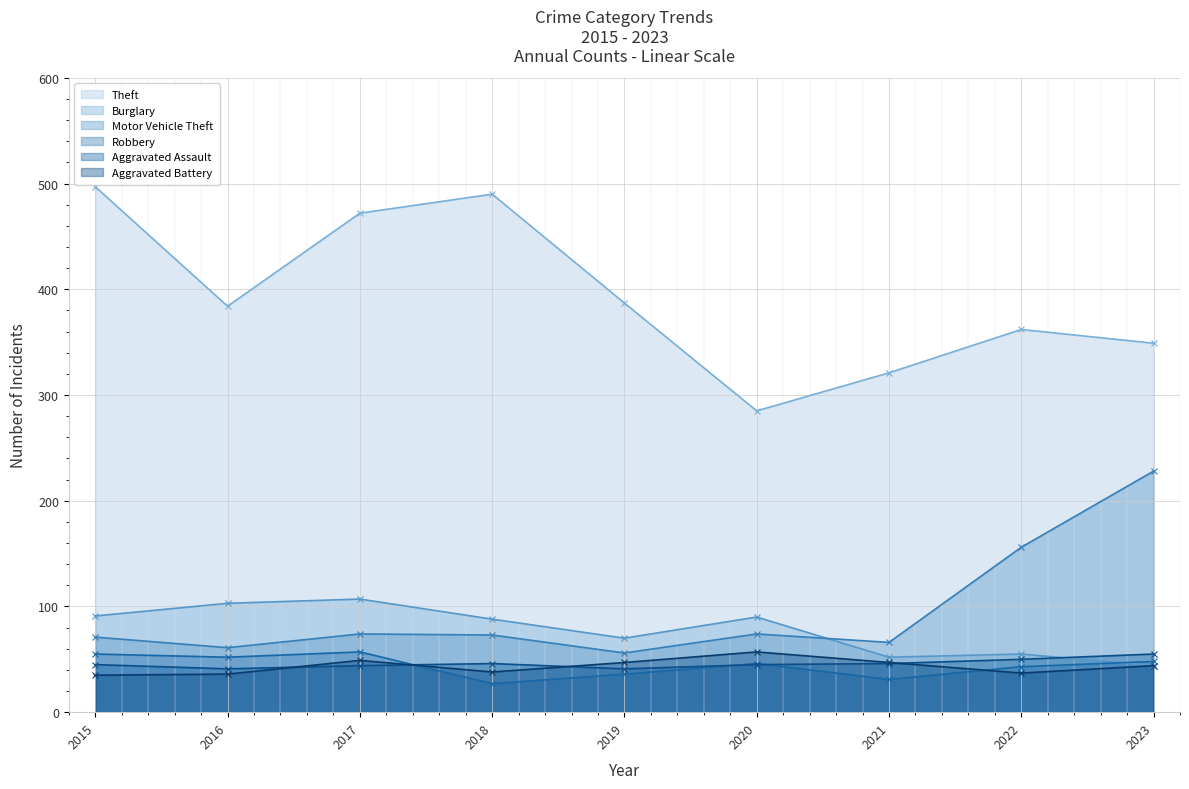

At which label is Theft closest to 391?

2019